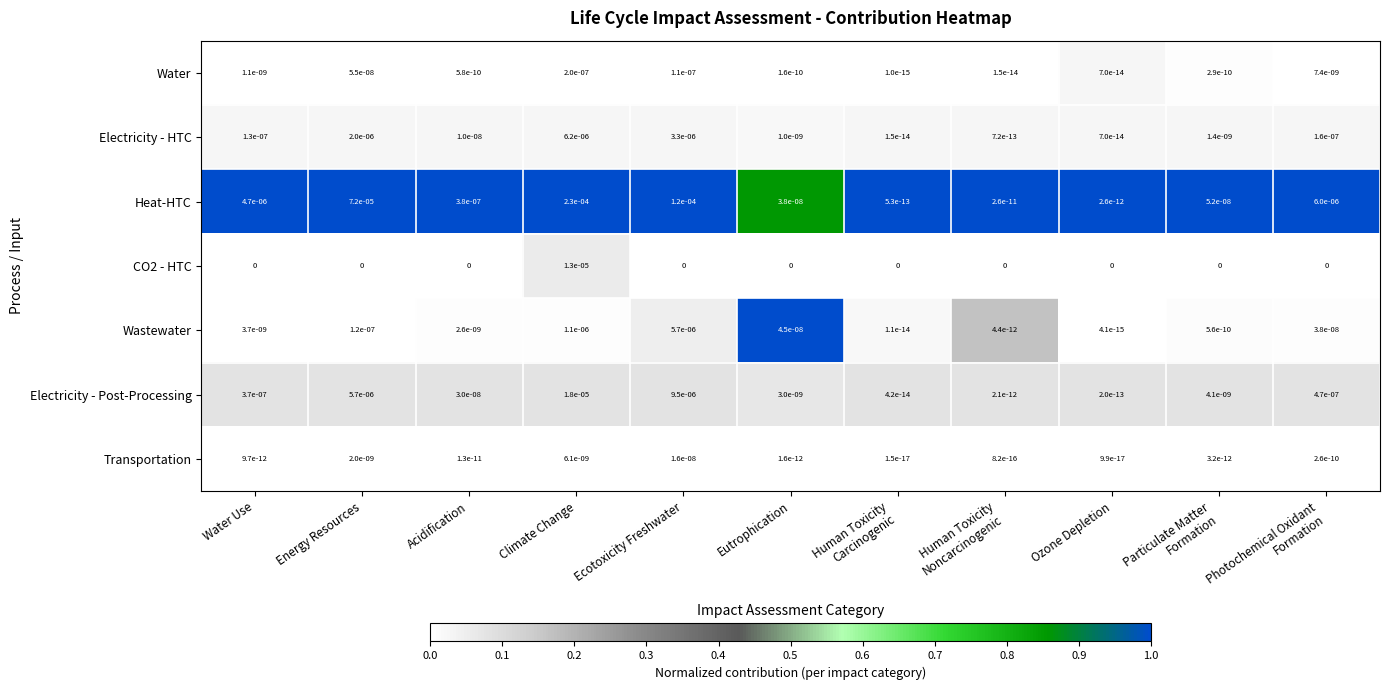

The Electricity - Post-Processing series shows 0.0 at Eutrophication. True or false?

True